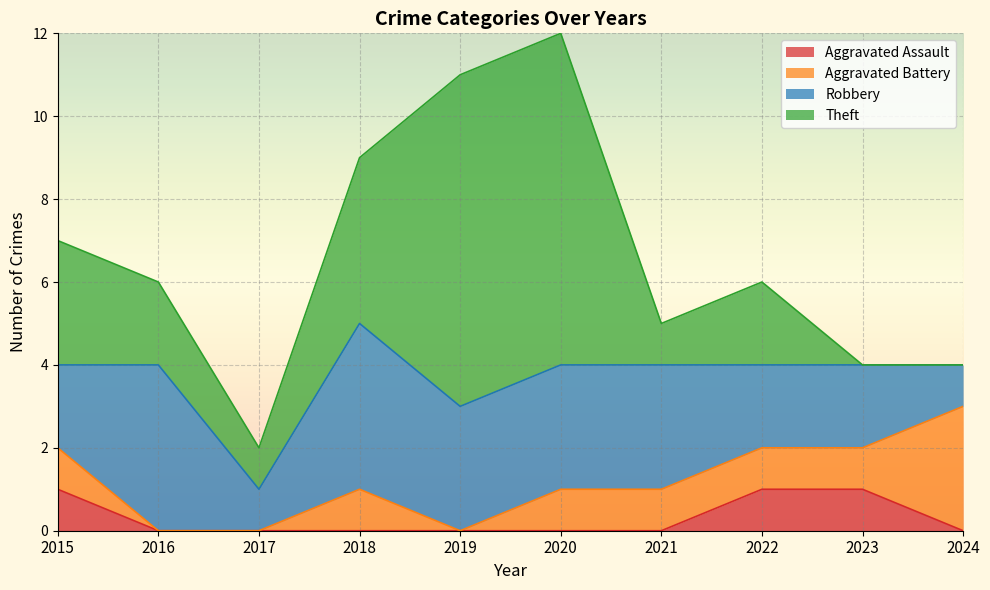

How many values in the Robbery series exceed 3?

2